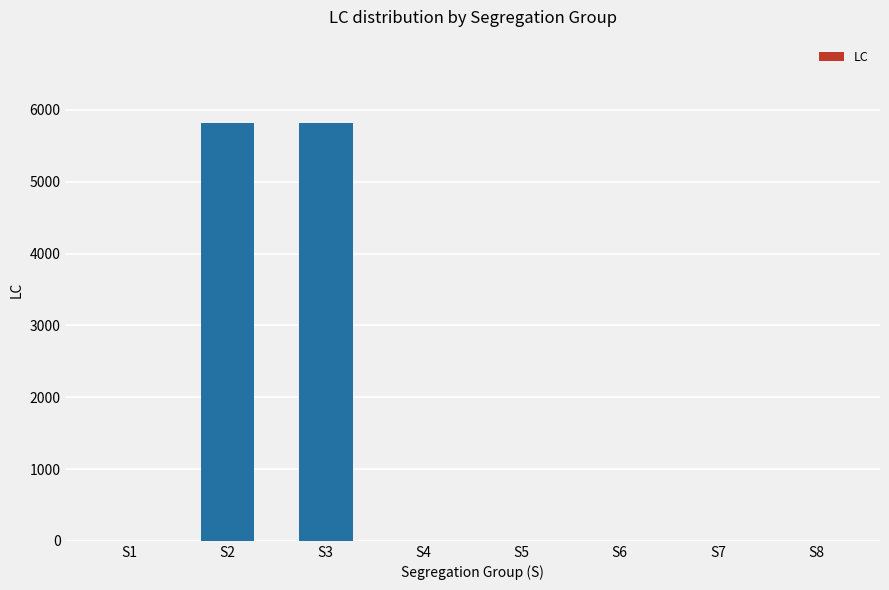

Does the chart contain stacked bars?

No